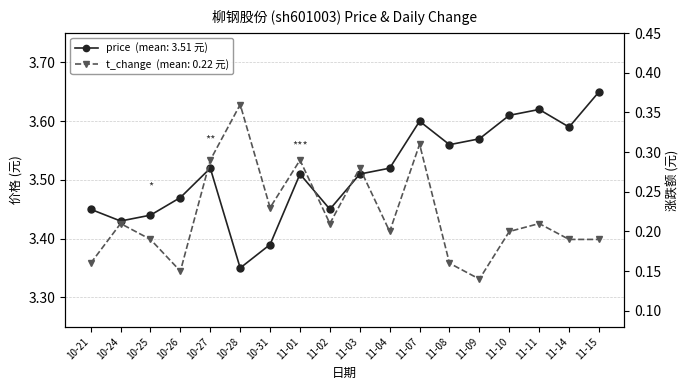

The value of price at 10-25 is 3.4. True or false?

True